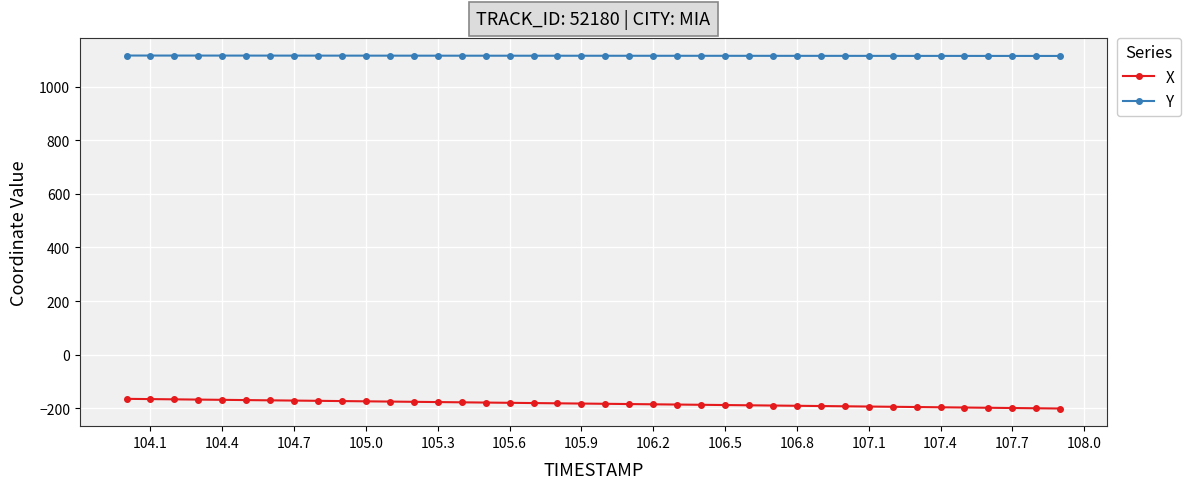

True or false: Y and X intersect in this chart.

False